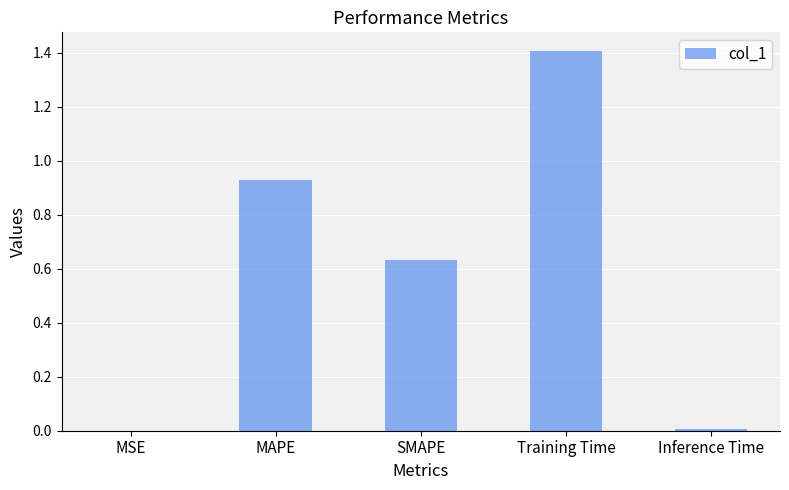

Which has a higher value, SMAPE or Inference Time?

SMAPE